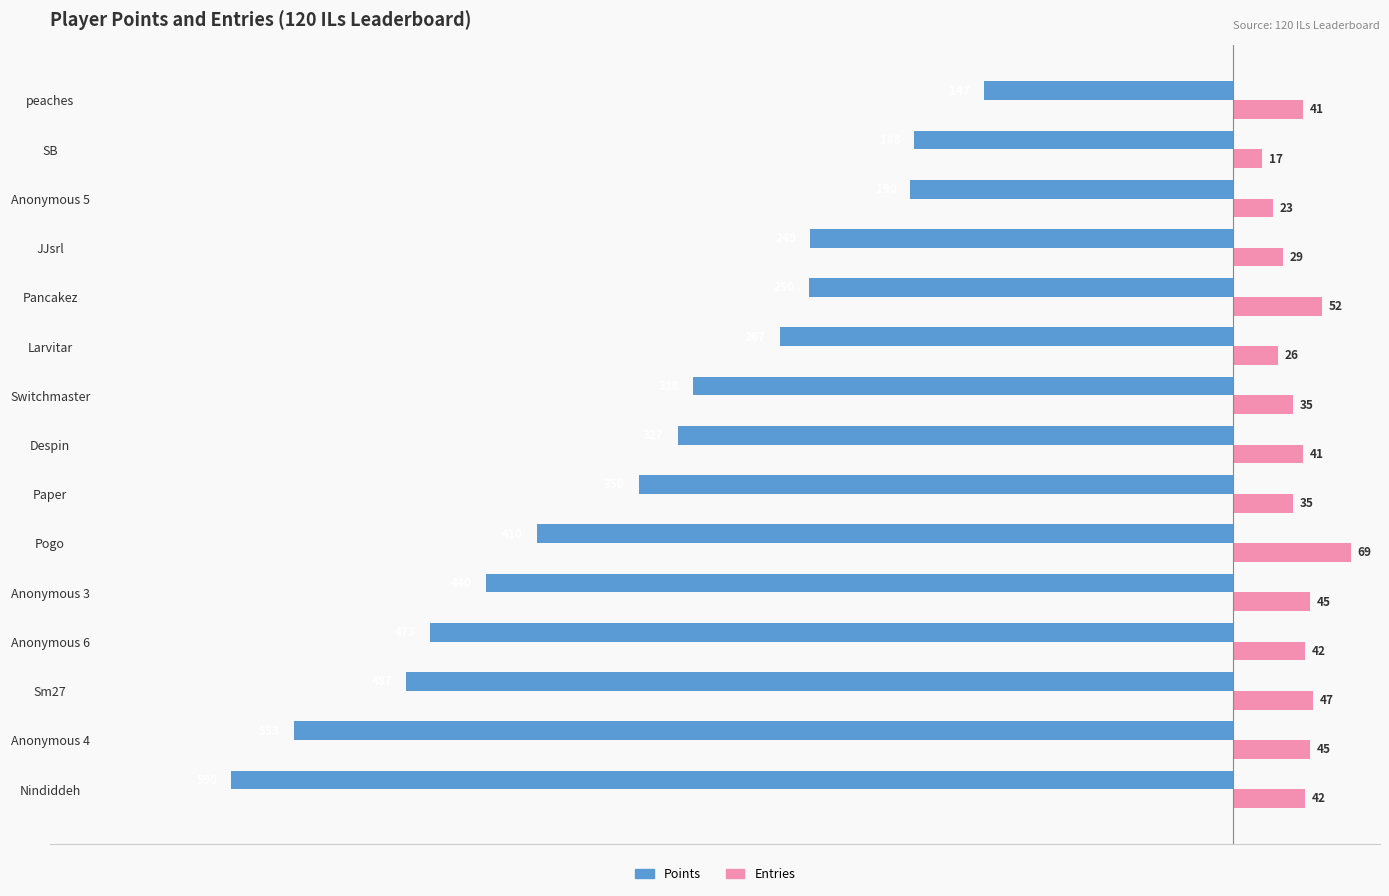

What is the difference between the second highest and second lowest values in the Points series?

365